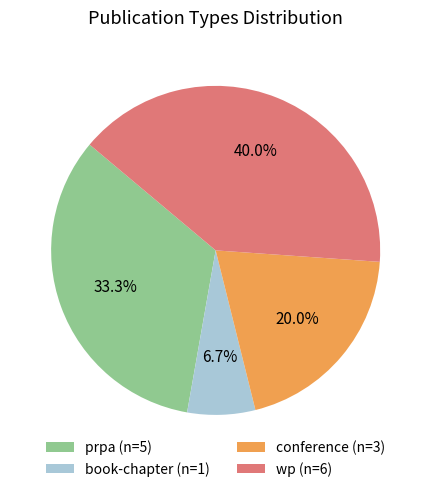

To the nearest percent, what is the difference between the book-chapter and prpa slice percentages?

27%